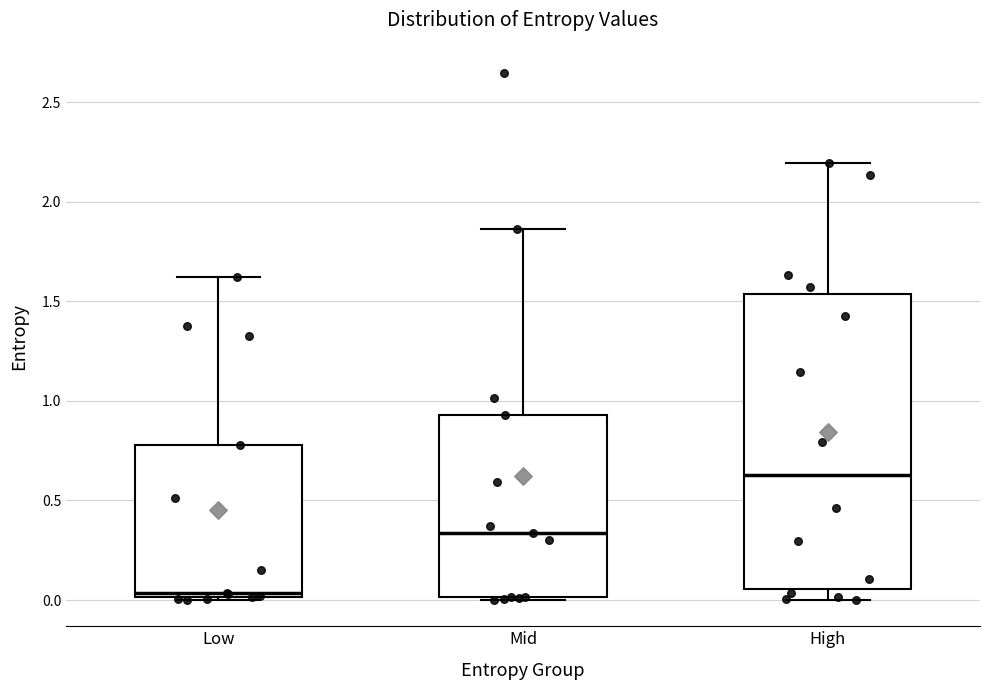

Where is the lower edge of the box for High on the y-axis? The values are not printed on the chart, so give them approximately, as read against the axis.

0.05